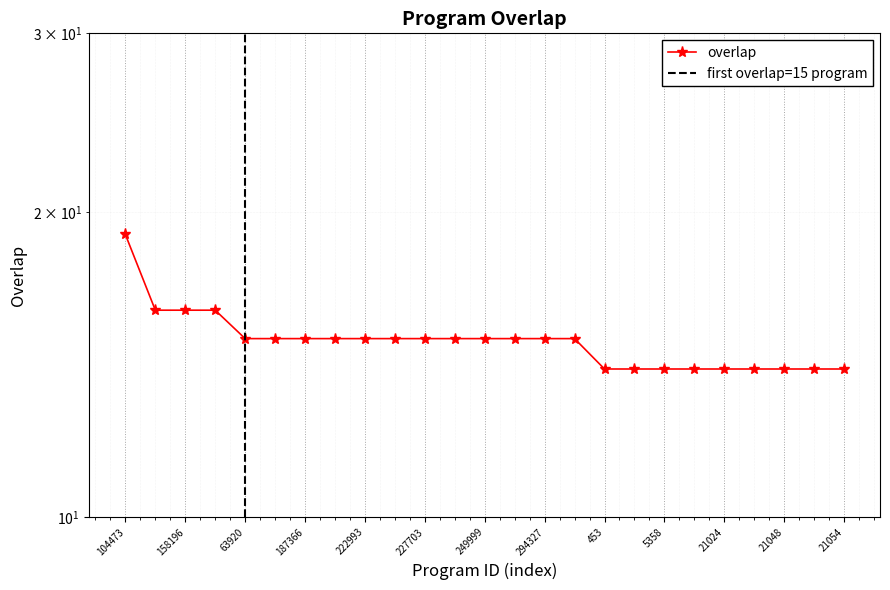

What is the sum of all values?

373